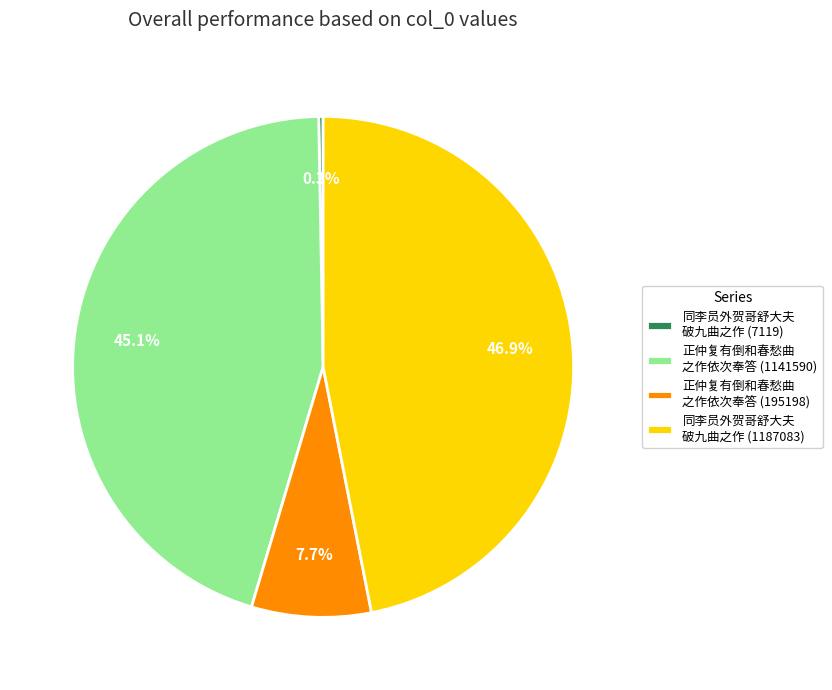

What is the smallest slice in the pie chart?

同李员外贺哥舒大夫 破九曲之作 (7119)